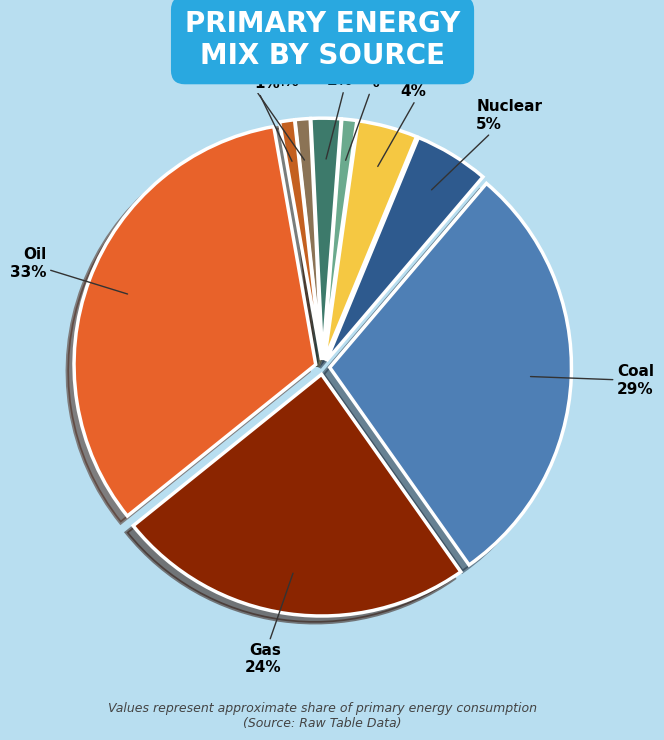

Rank the categories by value from lowest to highest.

Solar, Geo Biomass, Biofuel, Wind, Hydro, Nuclear, Gas, Coal, Oil